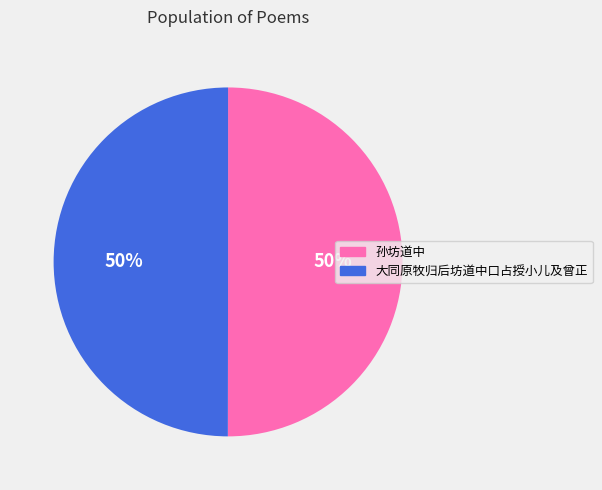

How many slices are in this pie chart?

2